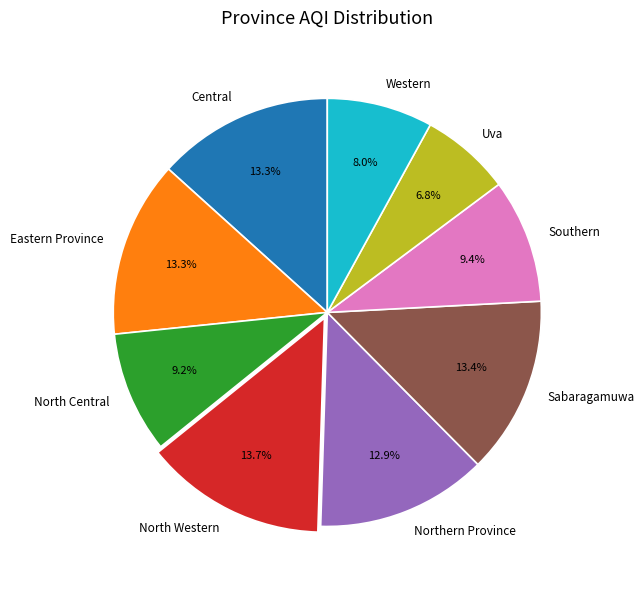

How many slices are in this pie chart?

9